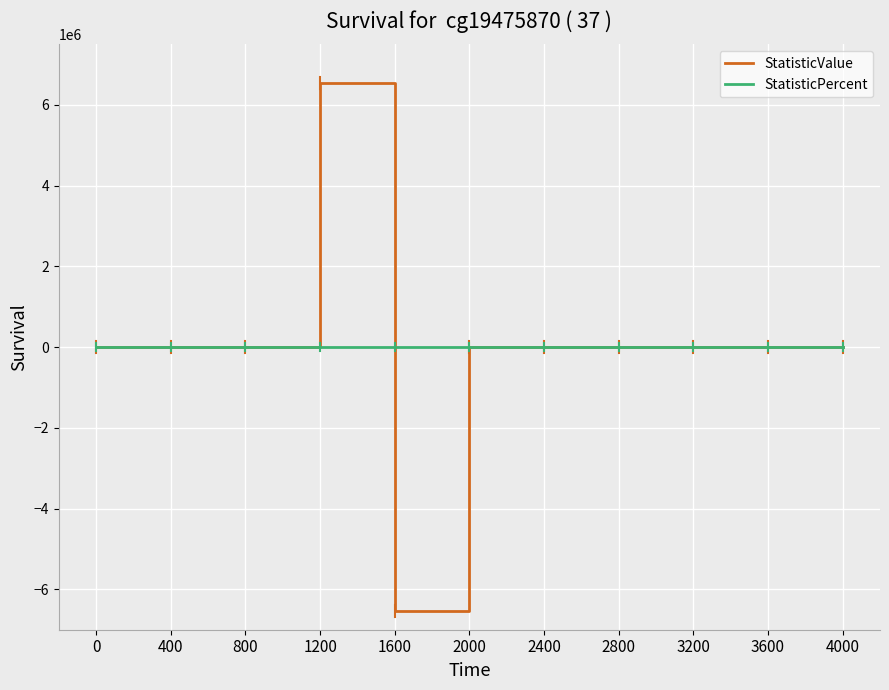

What are all the series names shown in the legend?

StatisticValue, StatisticPercent